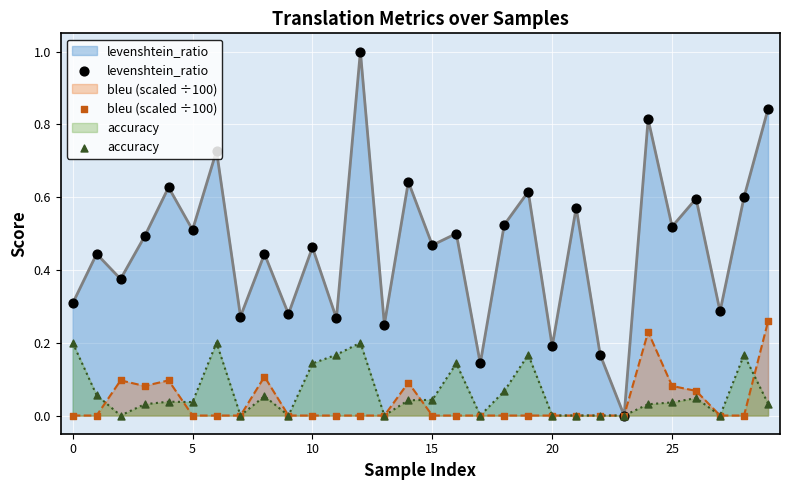

Which series reaches the maximum Y coordinate?

levenshtein_ratio